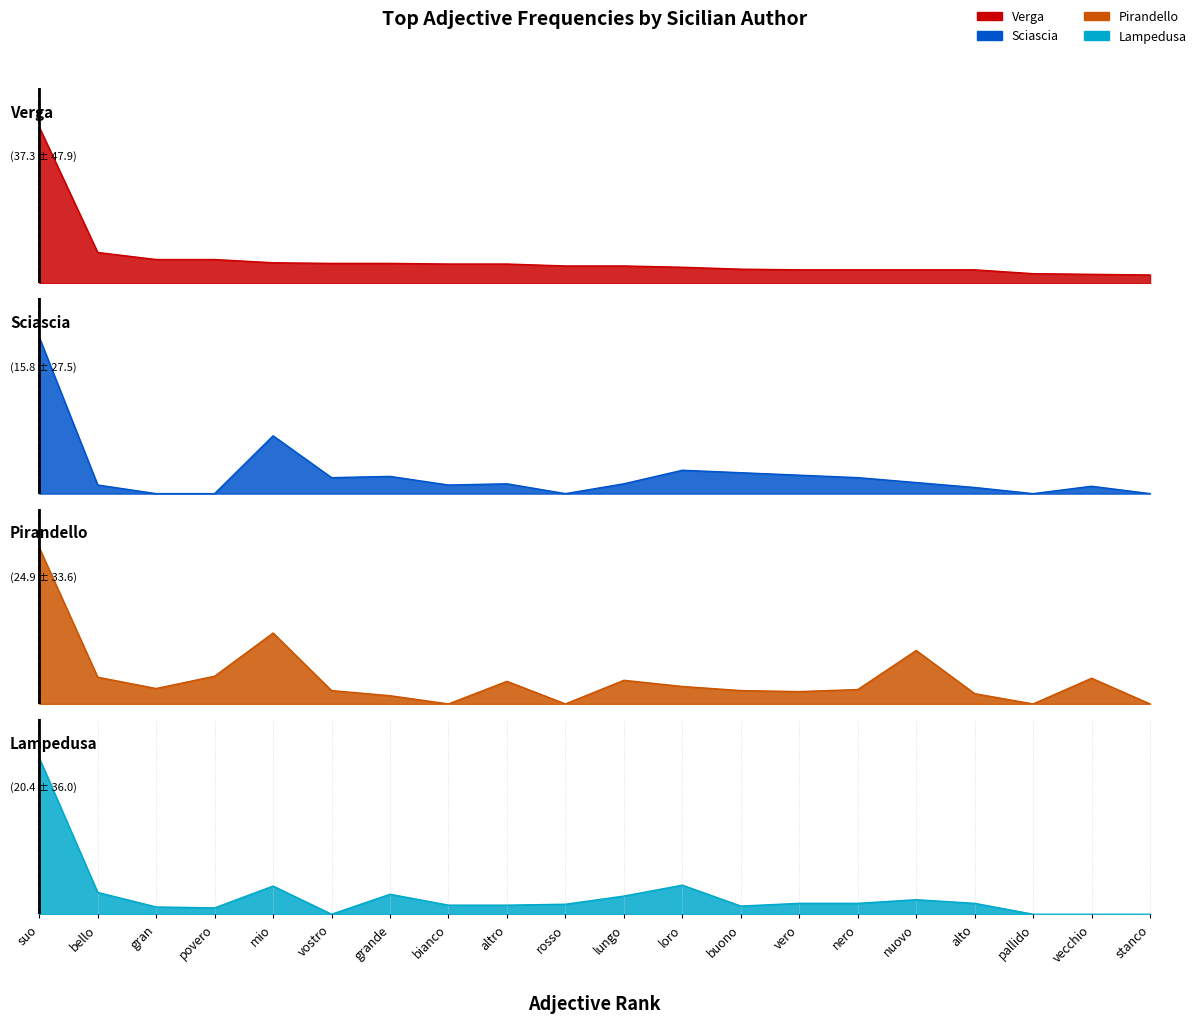

Where is Pirandello nearest to the value 76?

mio